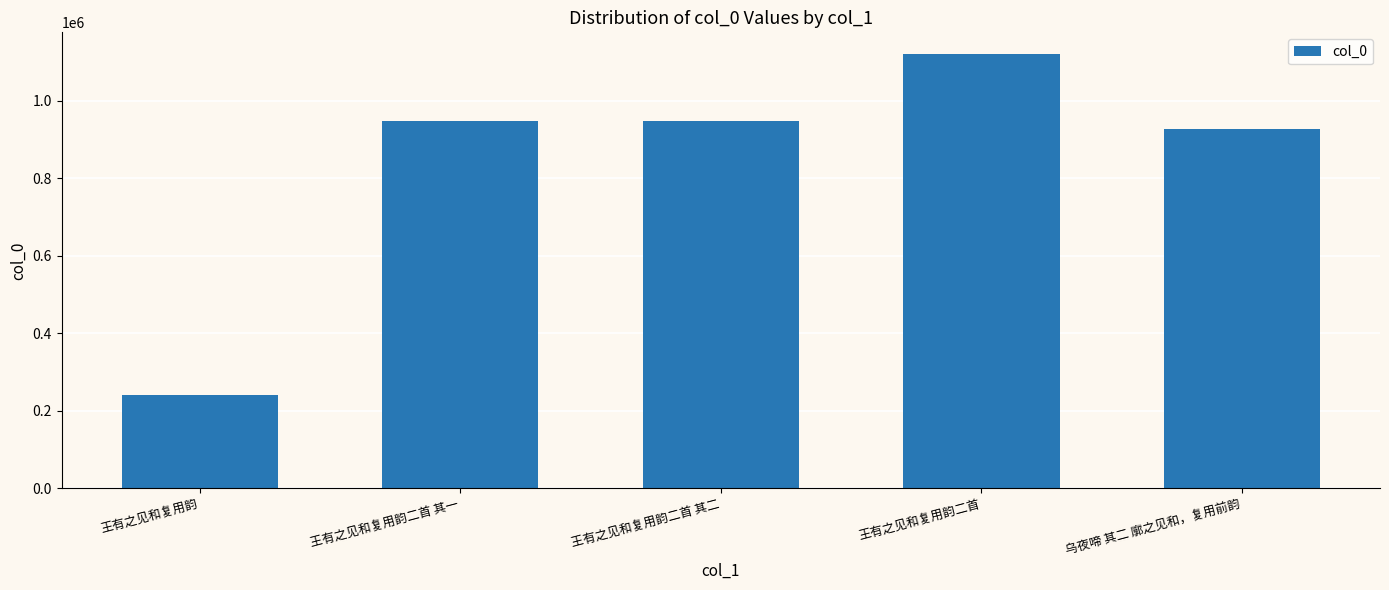

Between 乌夜啼 其二 廓之见和，复用前韵 and 王有之见和复用韵二首 其一, which is larger?

王有之见和复用韵二首 其一